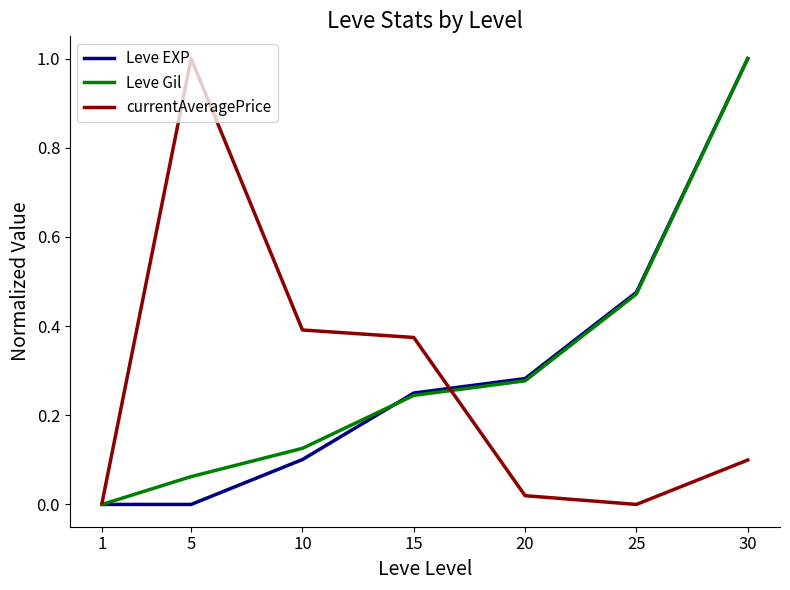

What is the highest value of the currentAveragePrice series?

1.0